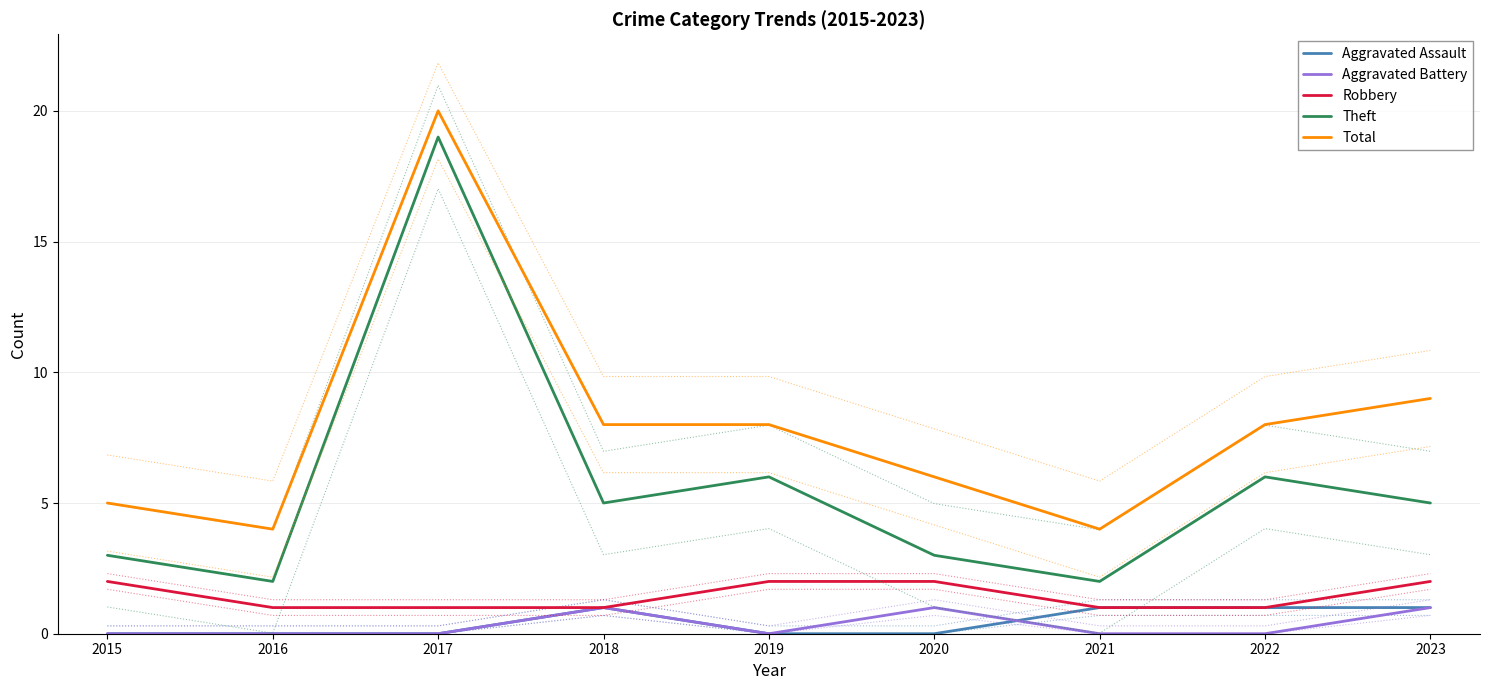

How many lines are shown in the chart?

5